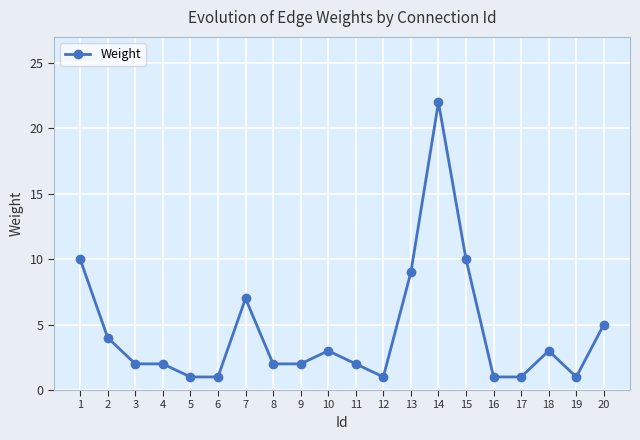

What is the sum of all values?

89